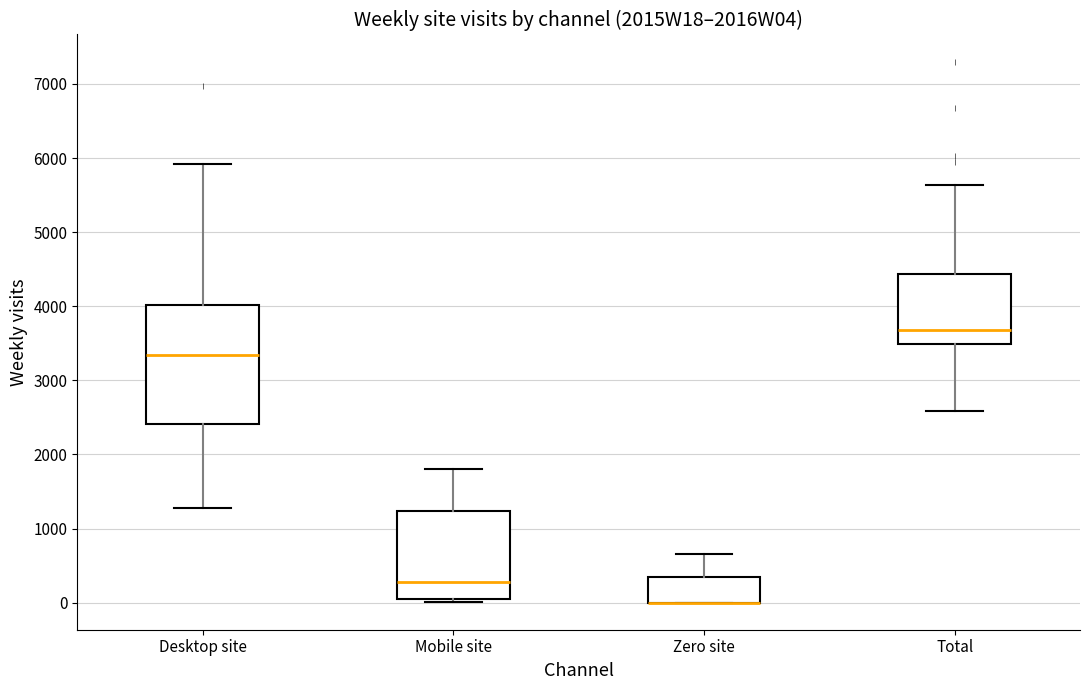

Reading left to right, transcribe this box plot: for each box, give where its median line is, the range the box spans, and where its two whiskers end, as read against the y-axis. The values are not printed on the chart, so give them approximately, as read against the axis.

Desktop site: median 3300, box 2400 to 4000, whiskers 1300 to 5900
Mobile site: median 300, box 100 to 1200, whiskers 0 to 1800
Zero site: median 0 (drawn on the box's lower edge), box 0 to 300, whiskers 0 to 700
Total: median 3700, box 3500 to 4400, whiskers 2600 to 5600